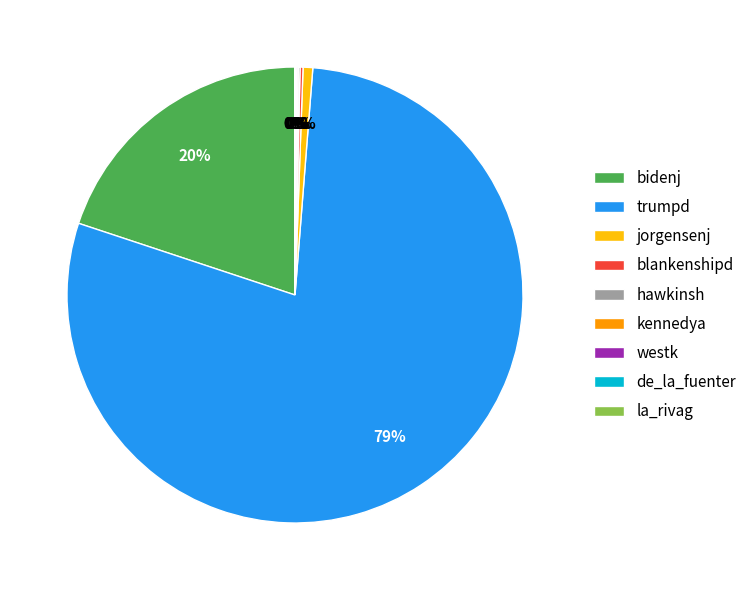

Is the sum of jorgensenj and trumpd greater than half?

Yes